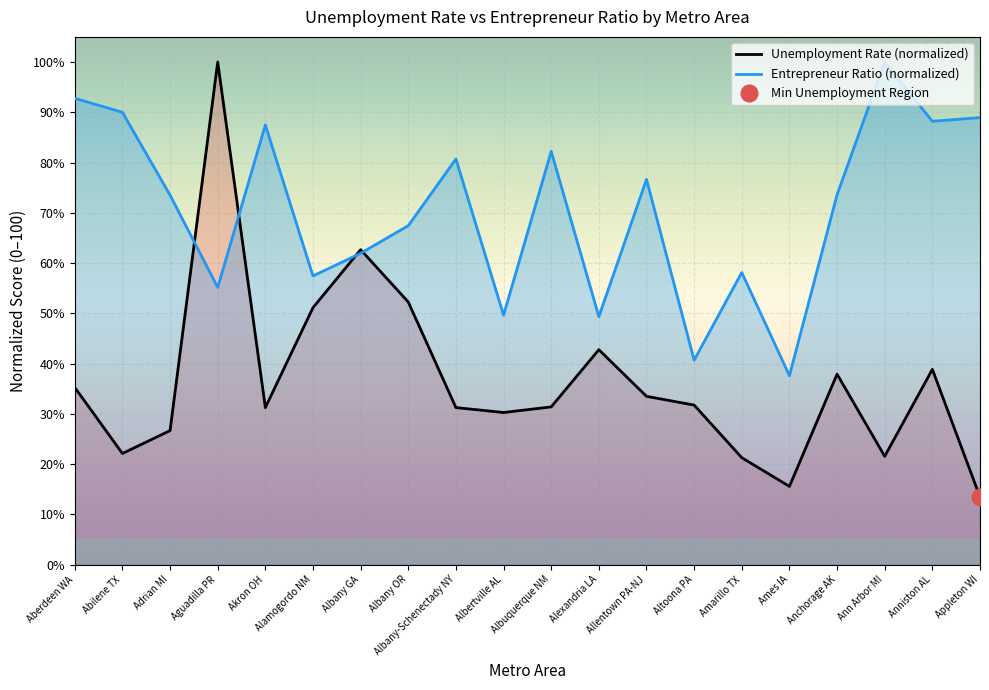

Reading left to right, list all the values displayed in this chart.

Unemployment Rate (normalized): 35.2	22.1	26.7	100.0	31.2	51.1	62.7	52.2	31.2	30.3	31.4	42.8	33.5	31.7	21.3	15.6	37.9	21.5	38.8	13.5
Entrepreneur Ratio (normalized): 92.8	90.0	73.5	55.1	87.5	57.4	61.9	67.4	80.7	49.6	82.2	49.3	76.6	40.7	58.1	37.6	73.6	100.0	88.2	88.9